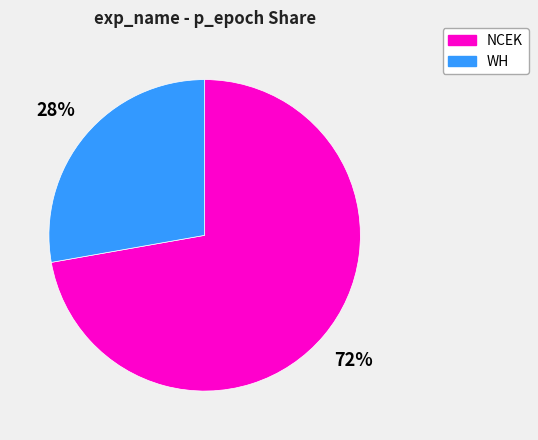

The WH slice represents 28% of the pie. True or false?

True